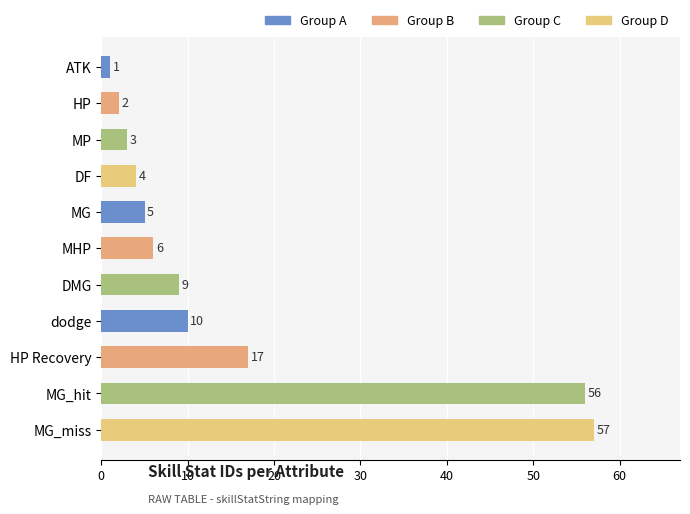

Is it true that the value at MHP is 6?

True